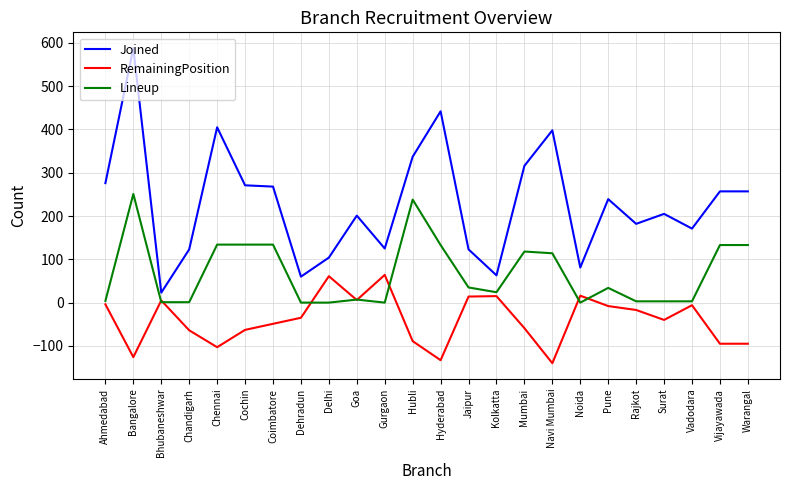

Which category has the highest value across all series?

Bangalore